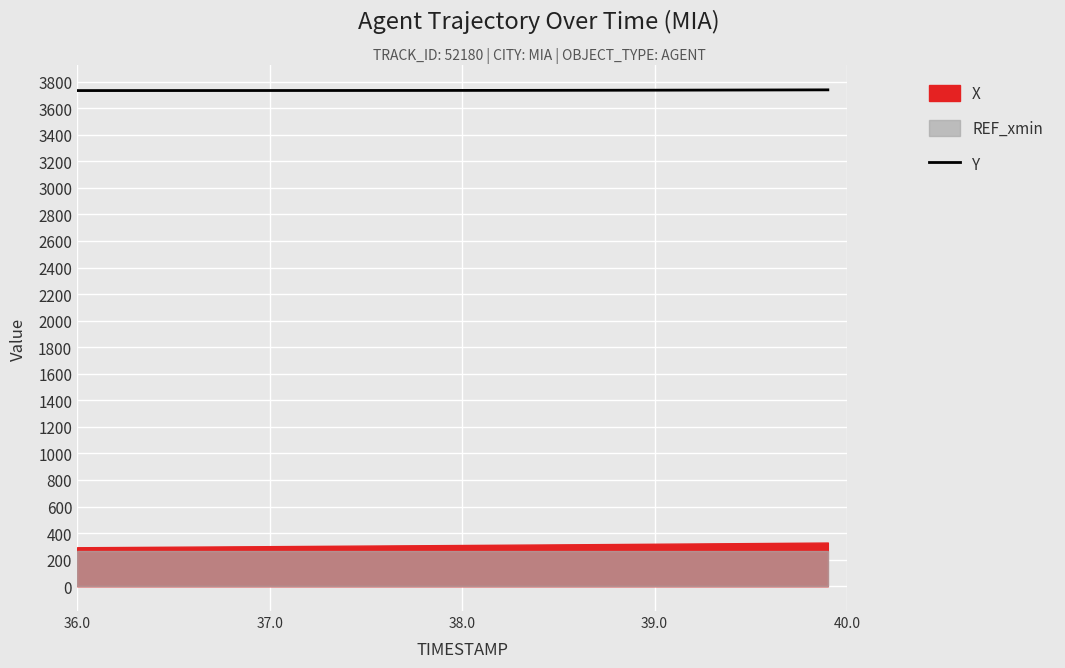

What is the label of the 39th point from the right?

37.0